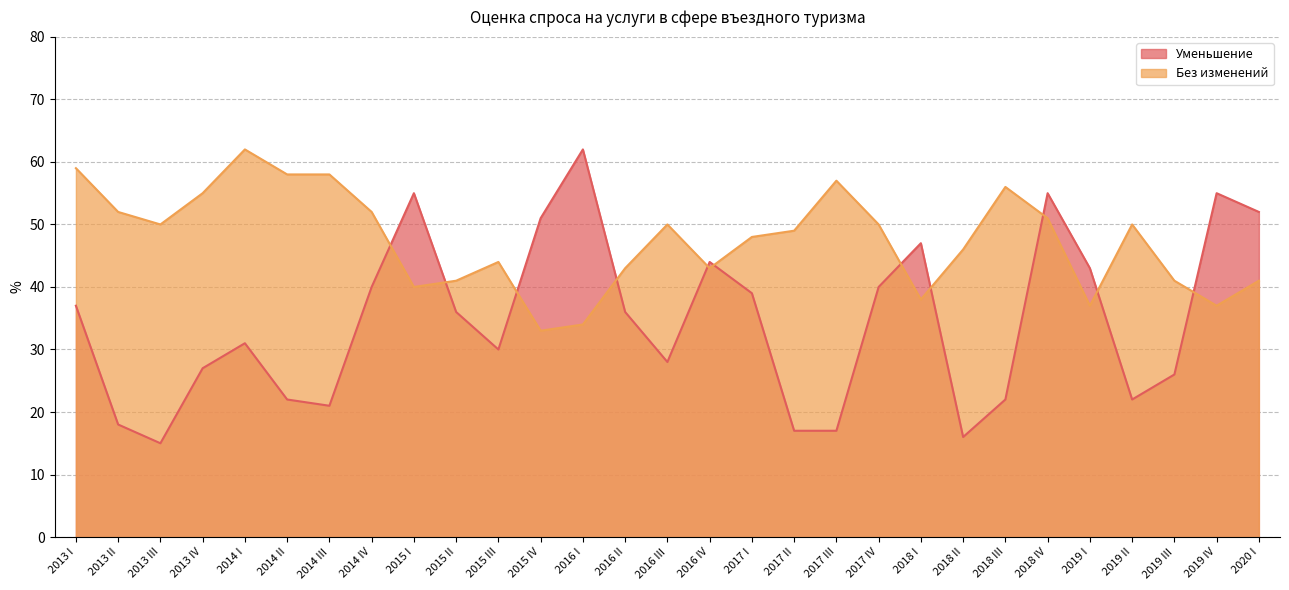

What is the difference between the maximum and minimum values in the Уменьшение series?

47